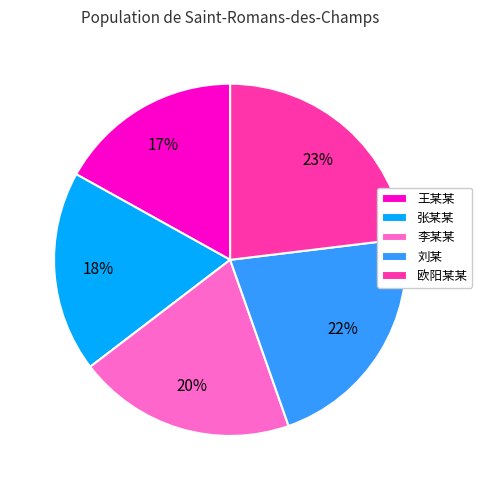

How many slices are in this pie chart?

5